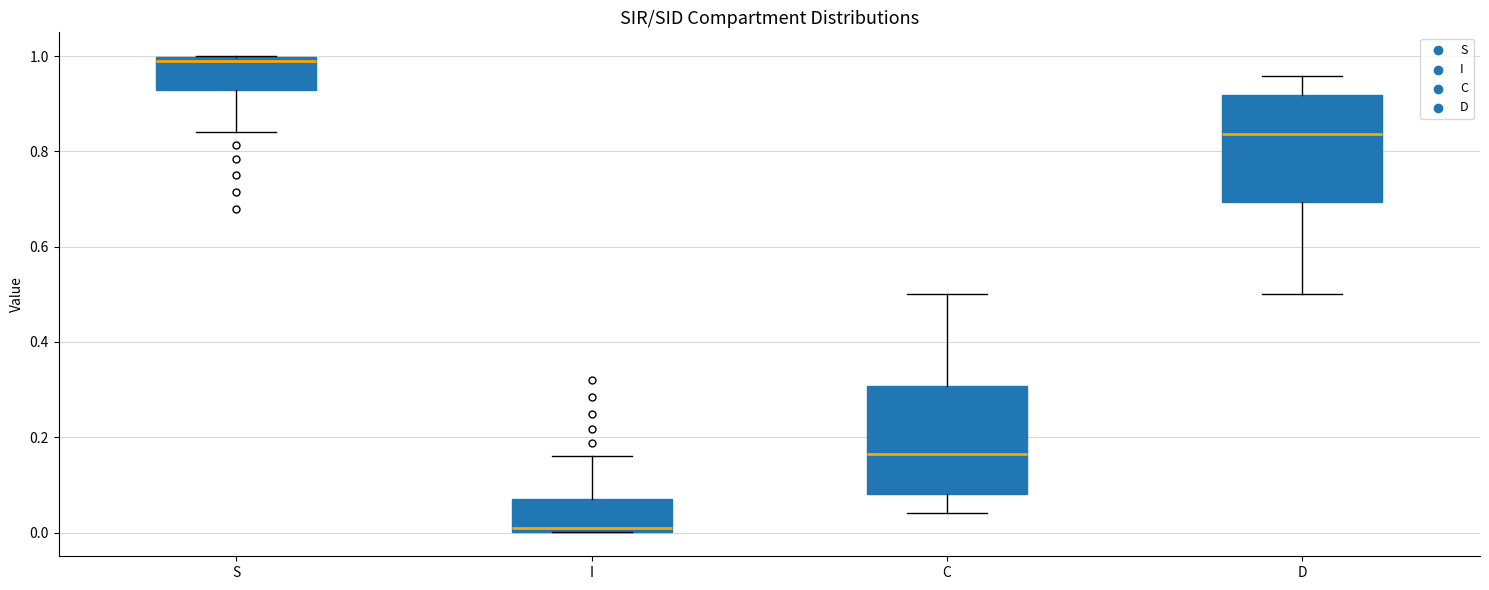

Reading left to right, transcribe this box plot: for each box, give where its median line is, the range the box spans, and where its two whiskers end, as read against the y-axis. The values are not printed on the chart, so give them approximately, as read against the axis.

S: median 0.98, box 0.92 to 1.00, whiskers 0.84 to 1.00
I: median 0.02, box 0.00 to 0.08, whiskers 0.00 to 0.16
C: median 0.16, box 0.08 to 0.30, whiskers 0.04 to 0.50
D: median 0.84, box 0.70 to 0.92, whiskers 0.50 to 0.96